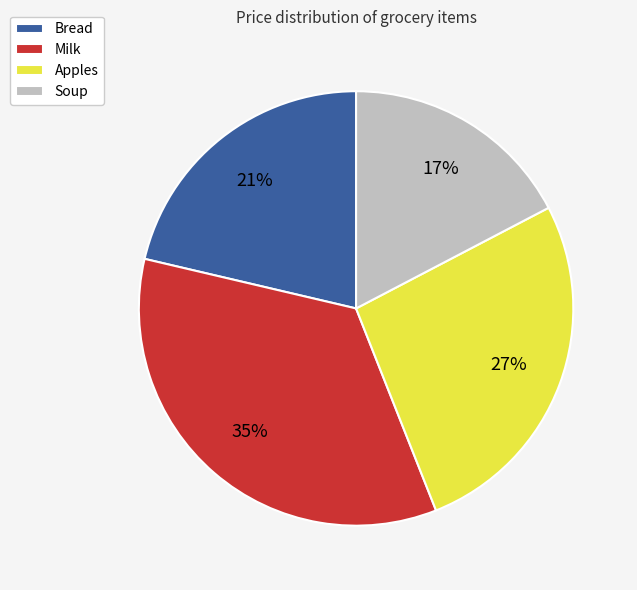

Does Apples represent more than half of the total?

No